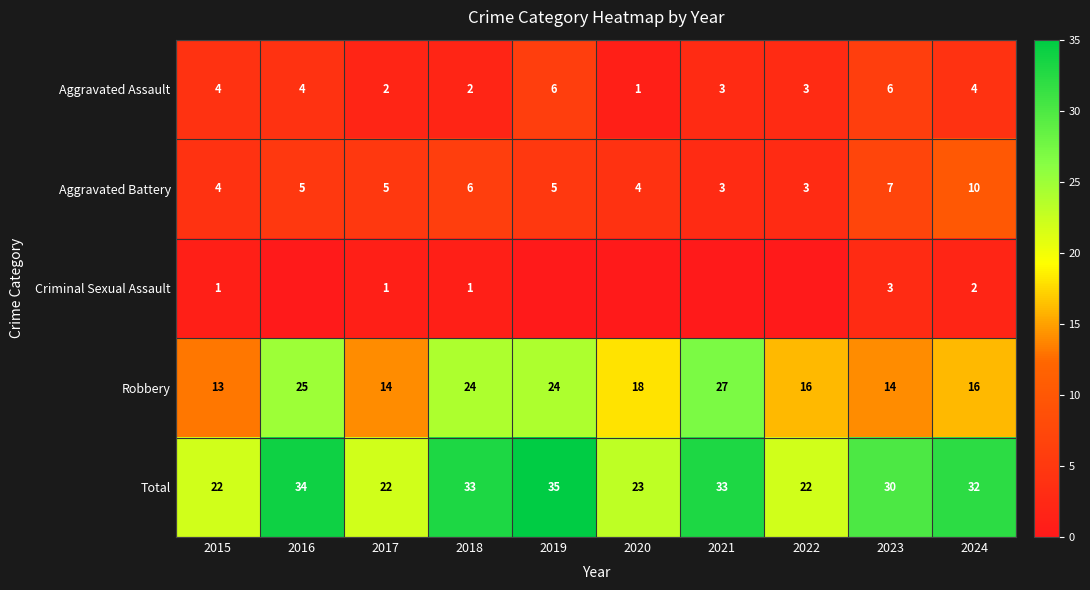

At which label does Total reach its peak?

2019